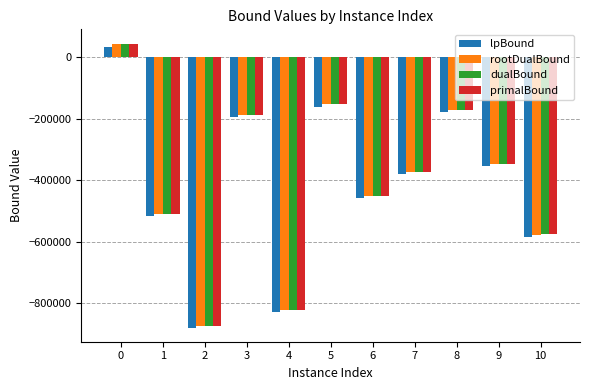

Reading right to left, list all the values displayed in this chart.

lpBound: -583146.1	-354300.7	-178434.4	-380662.0	-458948.3	-160240.6	-827569.3	-195623.1	-878248.9	-516128.0	34077.5
rootDualBound: -576183.2	-347298.3	-172083.8	-374160.0	-452379.8	-153166.5	-820541.5	-187937.7	-872446.1	-508946.2	43742.1
dualBound: -575881.6	-346602.3	-171731.9	-373455.9	-451568.0	-152618.2	-820218.1	-187198.6	-871978.8	-508106.0	44311.6
primalBound: -575844.0	-346573.0	-171715.0	-373434.0	-451537.0	-152603.0	-820138.0	-187181.0	-871916.0	-508070.0	44316.0